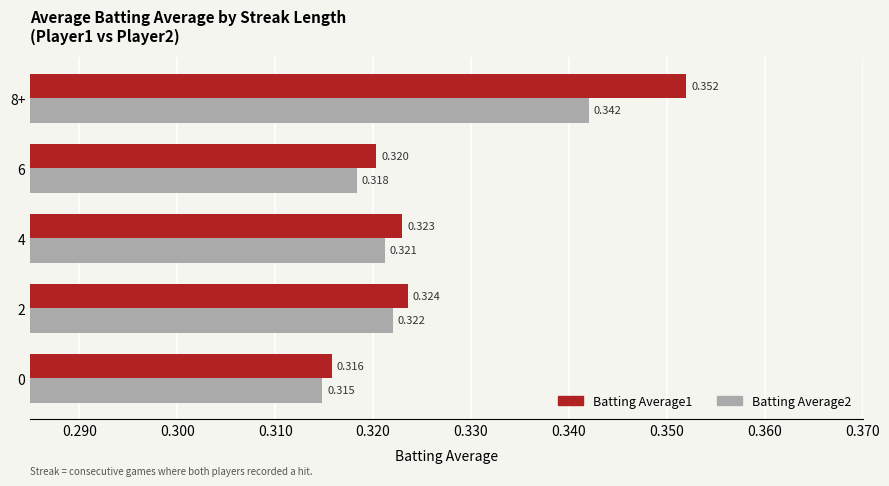

Which series has the largest total across all categories?

Batting Average1